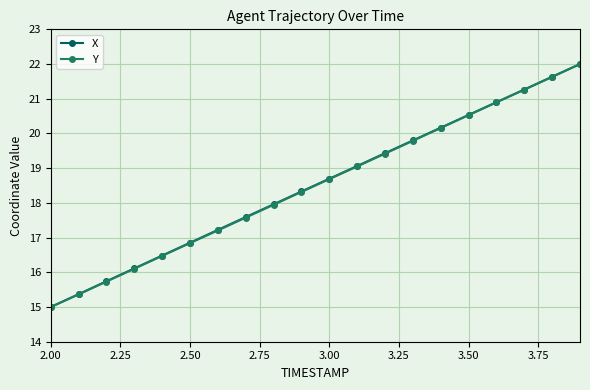

What is the value of the X point at the 14th from the left?

19.8